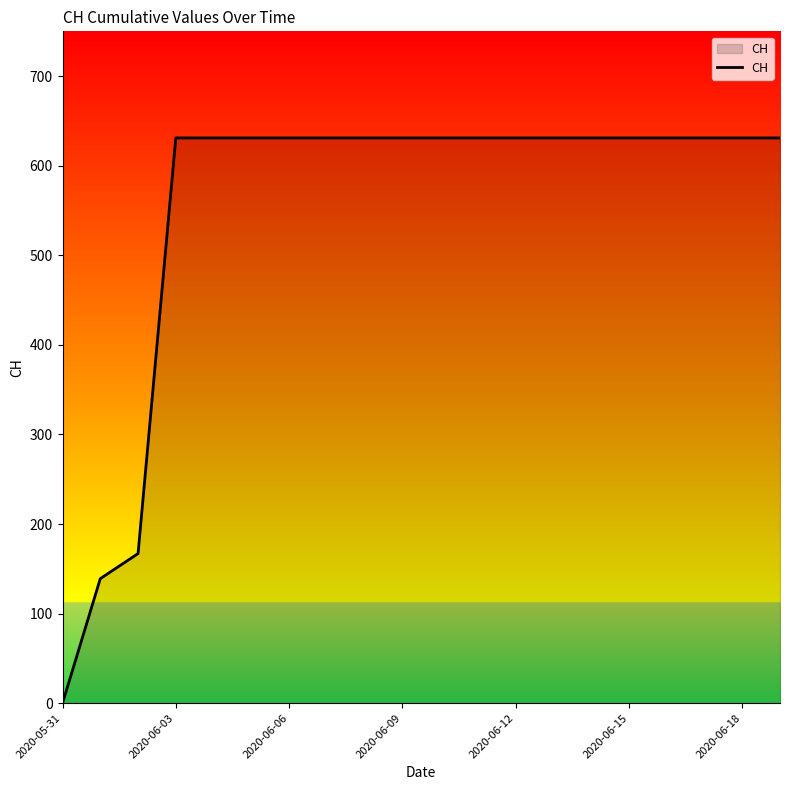

What is the maximum value shown in the chart?

631